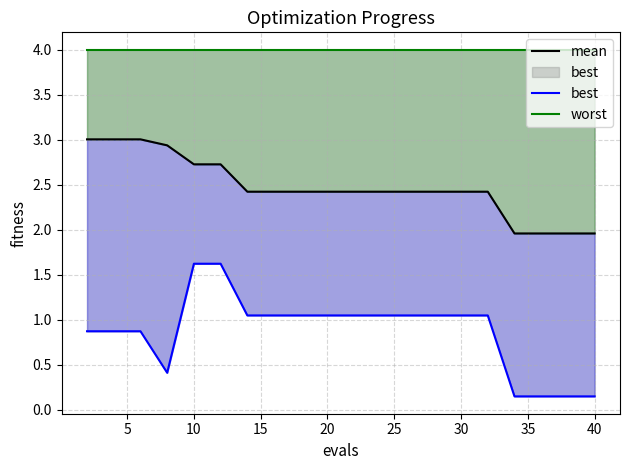

Is it true that worst equals 4.0 at 25?

True